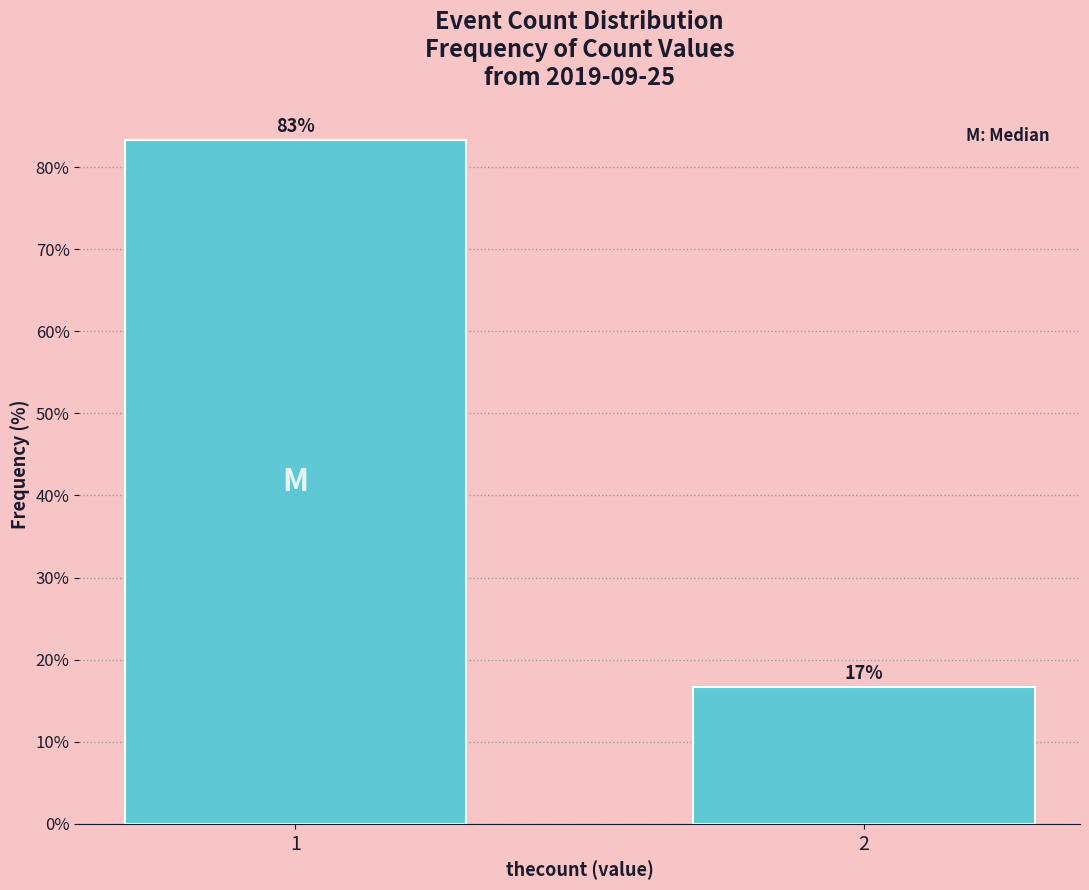

Rank the categories by value from lowest to highest.

2, 1